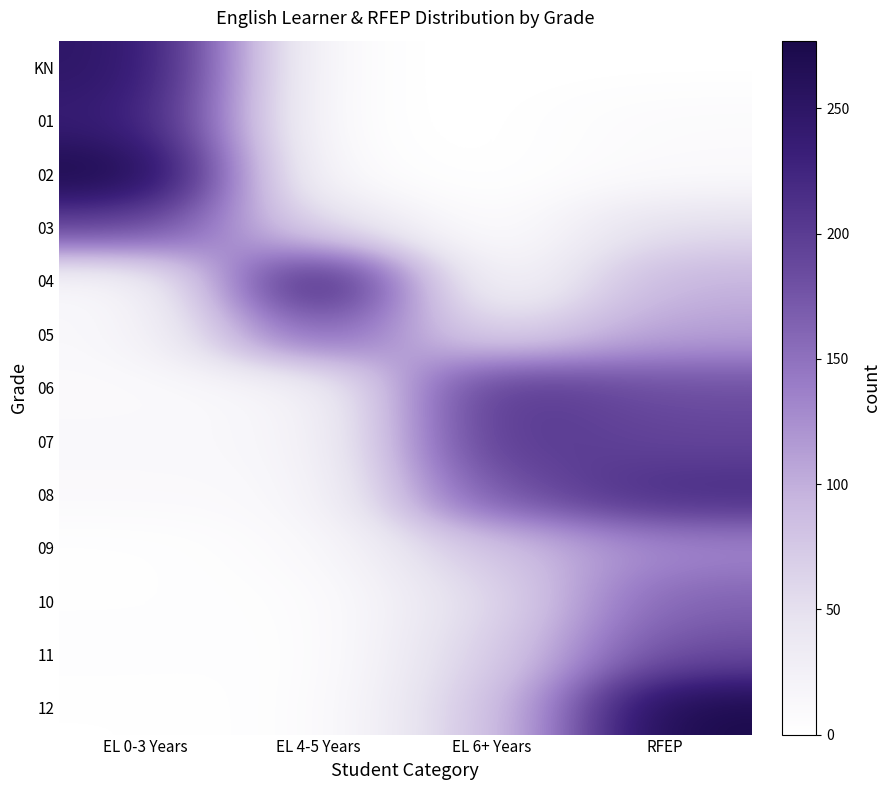

At which category does the chart reach its minimum across all series?

EL 4-5 Years